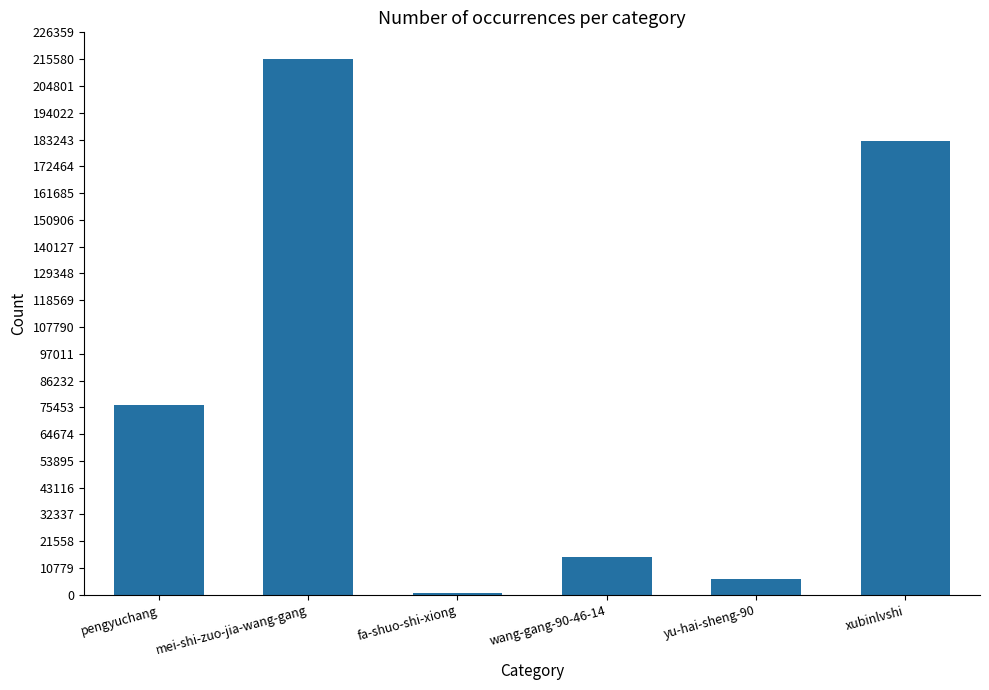

True or false: the data shows 243420 at xubinlvshi.

False